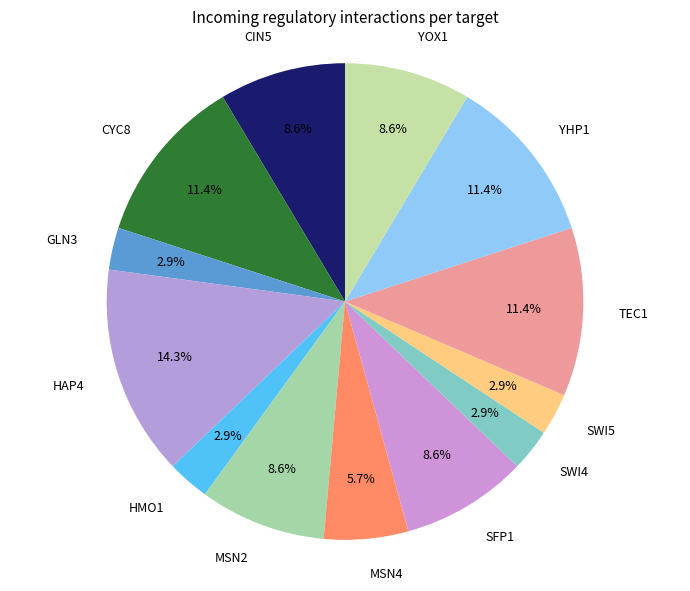

How much of the chart is everything except CIN5?

91.4%